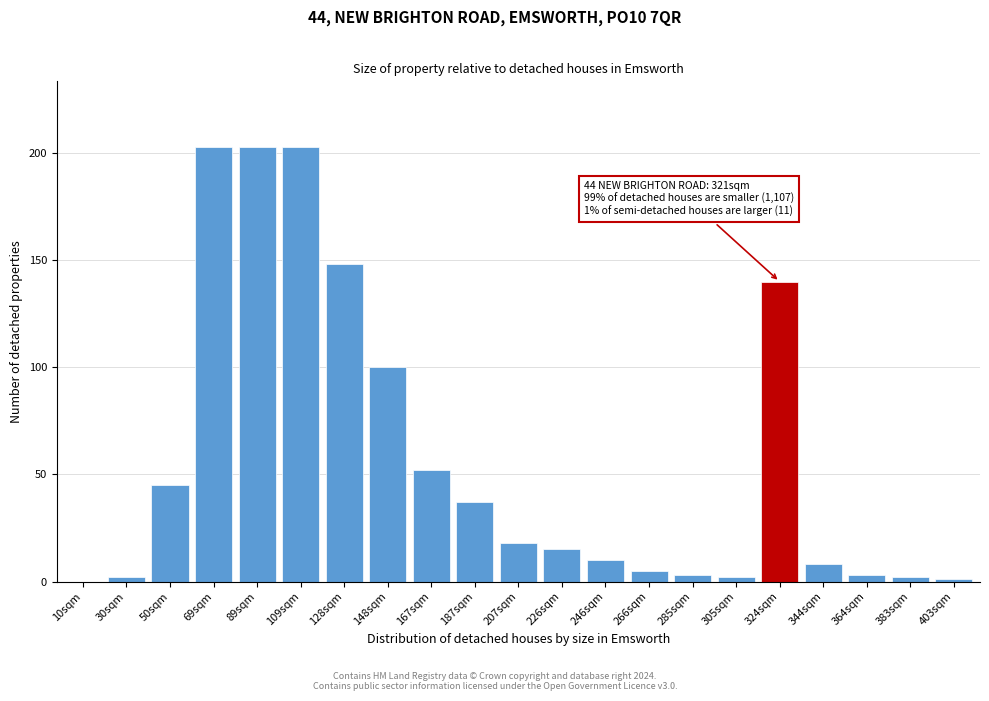

Reading right to left, transcribe all the data shown in this chart.

403sqm=1	383sqm=2	364sqm=3	344sqm=8	324sqm=140	305sqm=2	285sqm=3	266sqm=5	246sqm=10	226sqm=15	207sqm=18	187sqm=37	167sqm=52	148sqm=100	128sqm=148	109sqm=203	89sqm=203	69sqm=203	50sqm=45	30sqm=2	10sqm=0